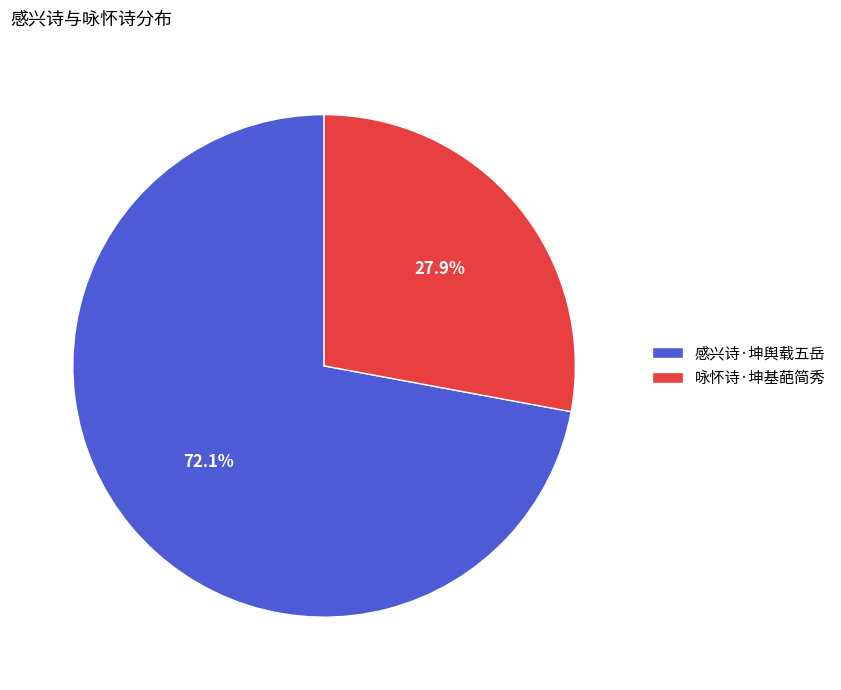

To the nearest percent, what is the difference between the 感兴诗·坤舆载五岳 and 咏怀诗·坤基葩简秀 slice percentages?

44%